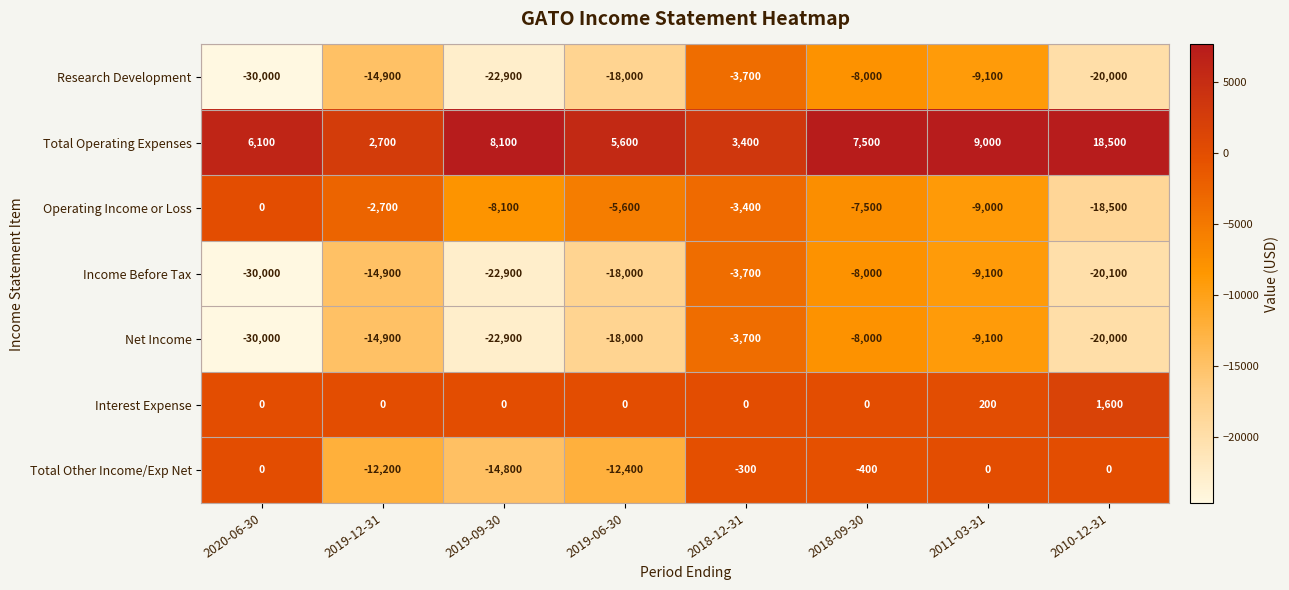

The Income Before Tax series shows -22900 at 2019-09-30. True or false?

True